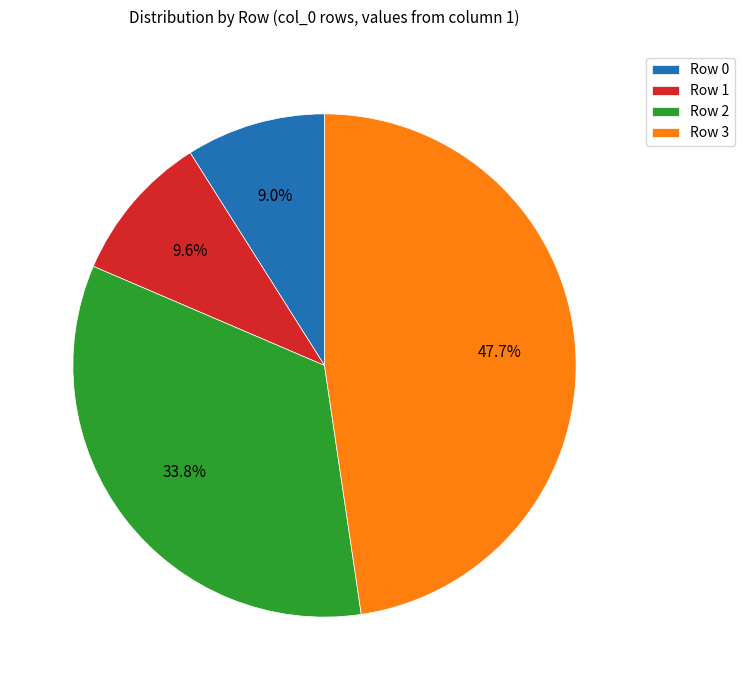

Count the number of slices in the pie.

4